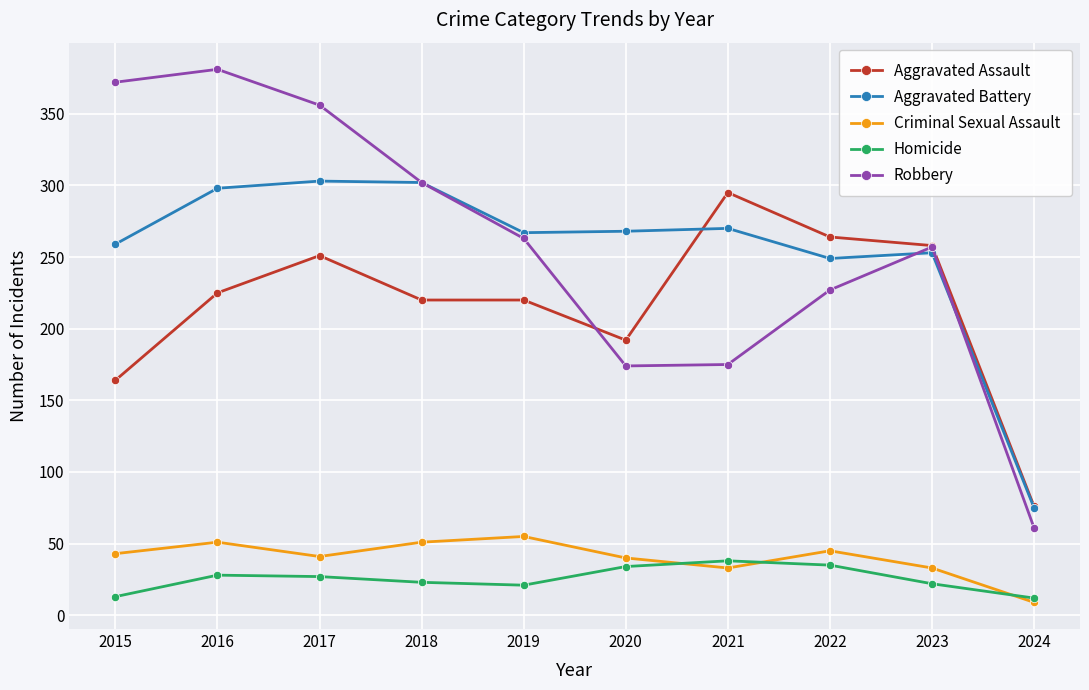

Between 2018 and 2020, which series saw the biggest shift?

Robbery